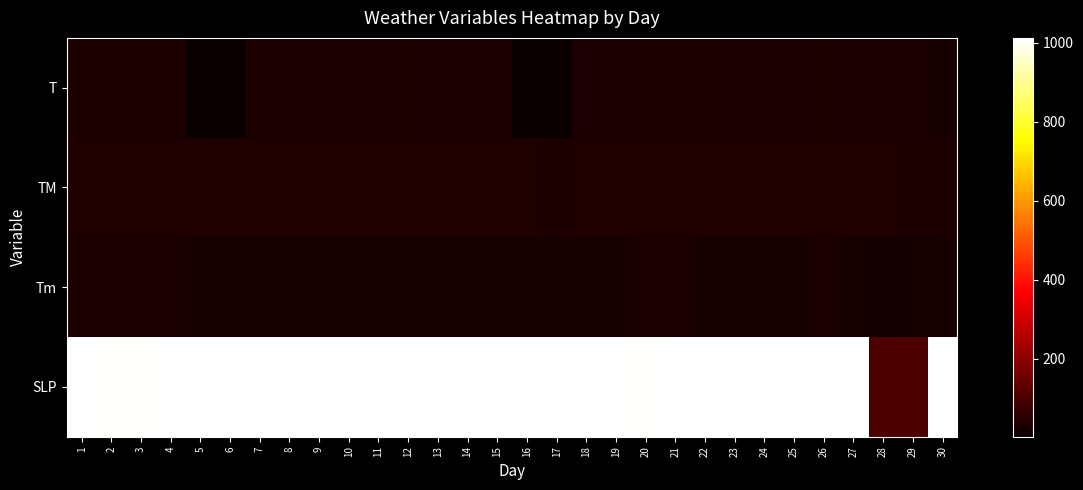

Reading left to right, transcribe all the data shown in this chart.

T: 1=30.1	2=30.2	3=30.6	4=30.7	5=2.3	6=2.6	7=27.5	8=27.9	9=29.3	10=27.9	11=29.1	12=30.1	13=29.1	14=27.0	15=28.8	16=2.2	17=2.6	18=29.5	19=29.8	20=30.4	21=30.2	22=29.9	23=27.9	24=27.4	25=29.8	26=30.4	27=28.6	28=29.6	29=27.9	30=25.7
TM: 1=34.8	2=34.9	3=35.6	4=35.6	5=35.2	6=35.2	7=34.2	8=34.2	9=34.8	10=35.4	11=35.2	12=35.0	13=35.0	14=35.0	15=34.4	16=34.0	17=33.0	18=34.4	19=34.6	20=34.6	21=34.8	22=35.2	23=35.2	24=34.4	25=33.9	26=34.5	27=34.5	28=34.1	29=31.2	30=31.5
Tm: 1=26.4	2=27.0	3=25.9	4=26.2	5=25.2	6=24.7	7=25.2	8=25.0	9=25.2	10=23.6	11=22.5	12=25.4	13=24.8	14=23.0	15=22.5	16=25.0	17=24.6	18=23.6	19=24.6	20=26.2	21=26.0	22=25.4	23=25.6	24=24.0	25=24.1	26=26.8	27=23.6	28=20.0	29=24.2	30=24.0
SLP: 1=1008.5	2=1008.1	3=1008.3	4=1009.0	5=1010.5	6=1011.1	7=1012.4	8=1012.1	9=1011.5	10=1011.5	11=1011.2	12=1009.5	13=1009.9	14=1010.9	15=1011.0	16=1010.2	17=1009.3	18=1010.3	19=1009.3	20=1008.3	21=1008.8	22=1010.3	23=1010.2	24=1009.3	25=1009.0	26=1008.8	27=1009.5	28=100.9	29=100.9	30=1009.4